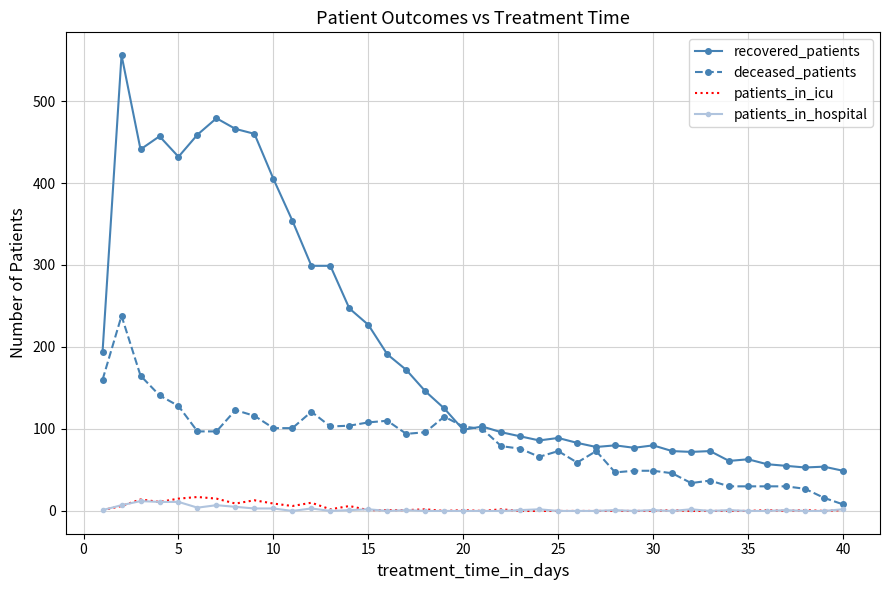

Which series has the widest spread of values?

recovered_patients